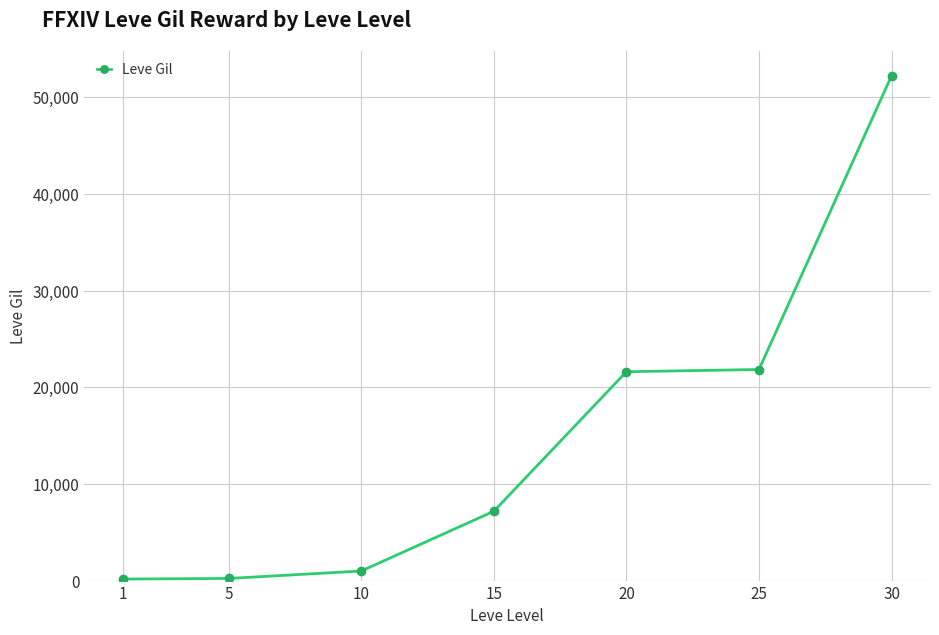

What is the value of the 4th point from the left?

7170